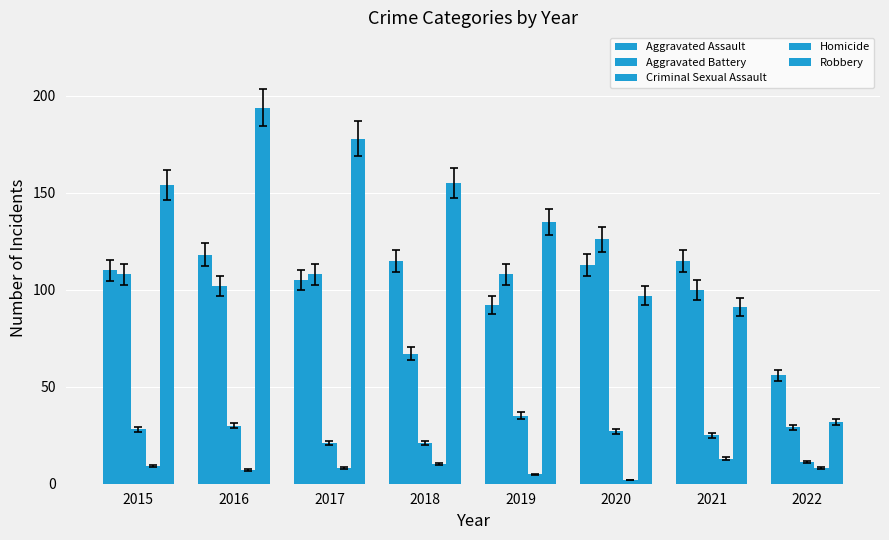

The Homicide series shows 3 at 2017. True or false?

False